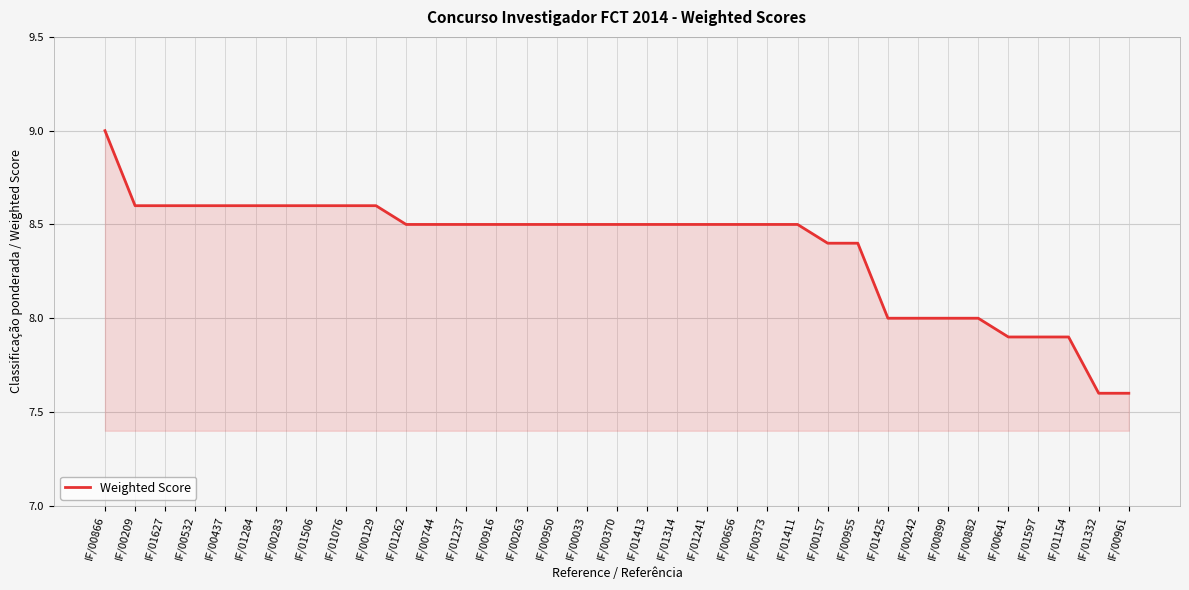

Approximately how many times larger is the value at IF/01332 compared to IF/00866?

0.8